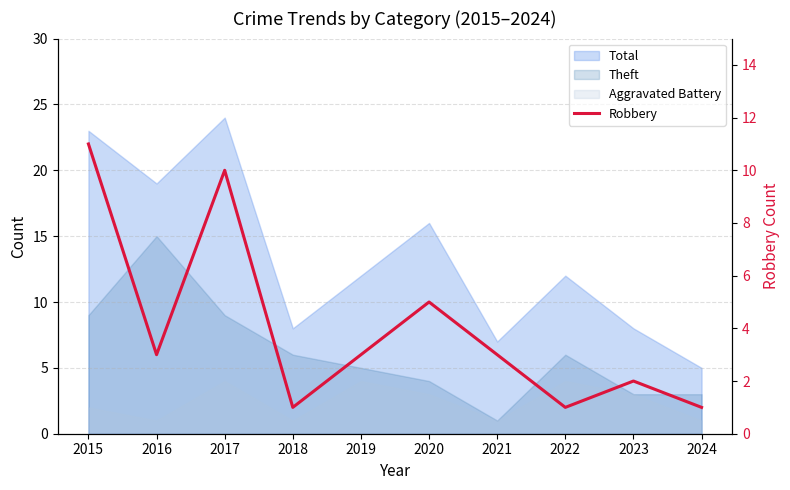

What is the minimum value shown in the chart?

1